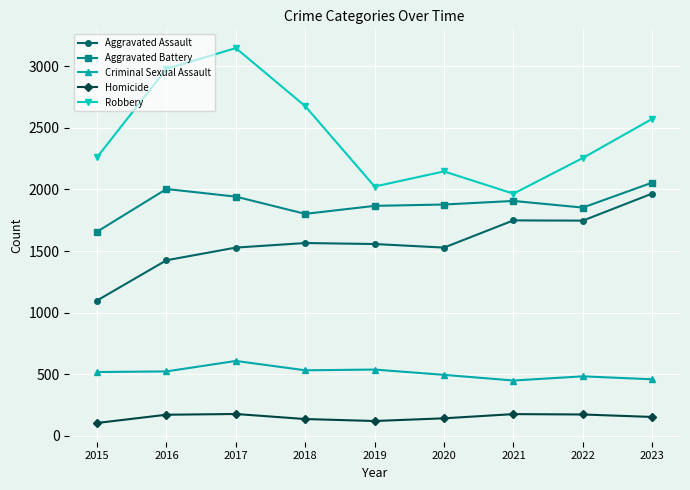

What is the maximum value shown in the chart?

3149